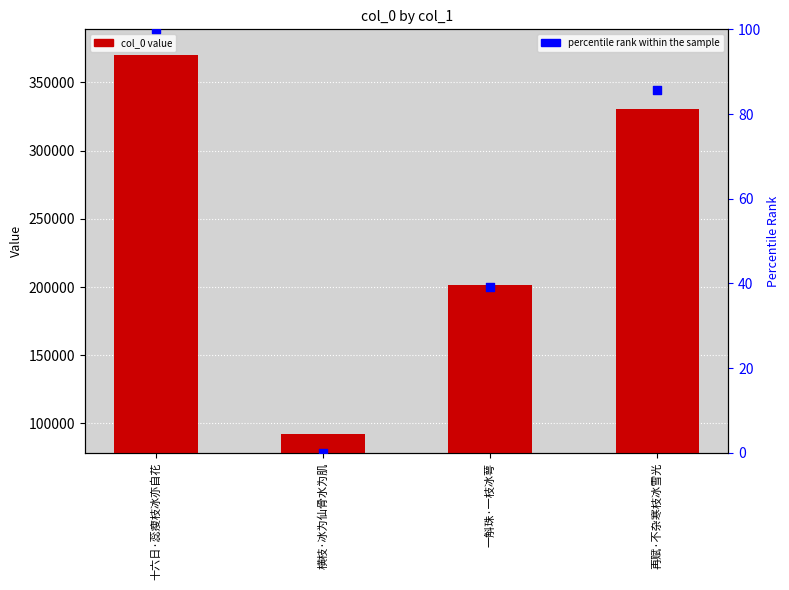

At which category is the sum across all series the highest?

十六日·蕊瘦枝冰亦自花